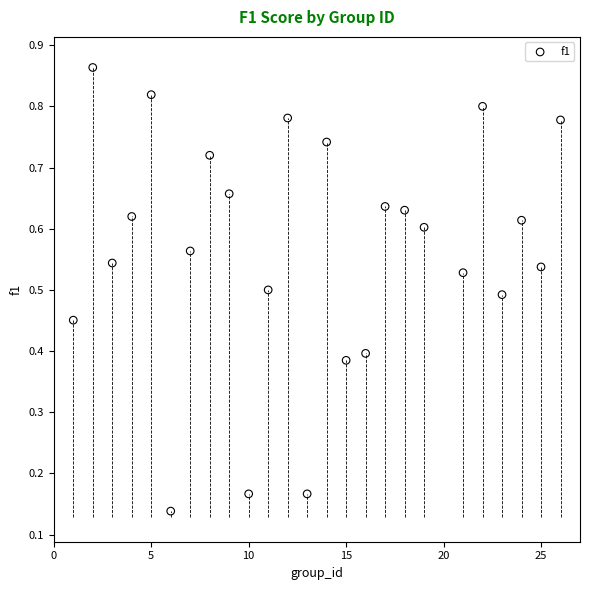

What is the range of X values (max minus min)?

25.0